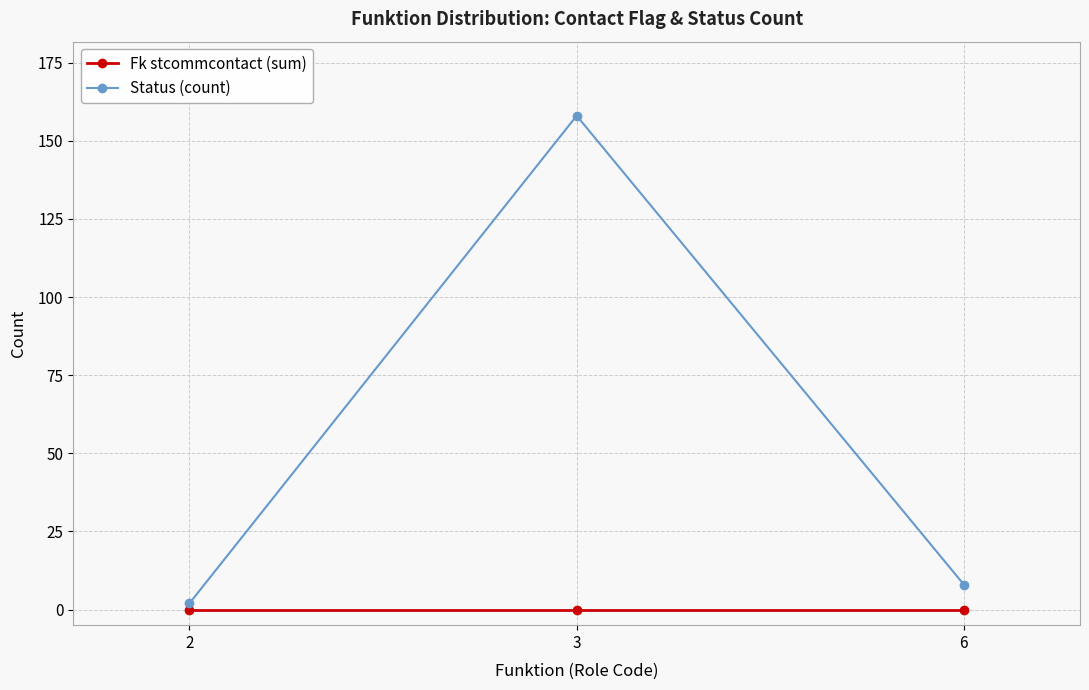

Between 3 and 6, which series saw the biggest shift?

Status (count)